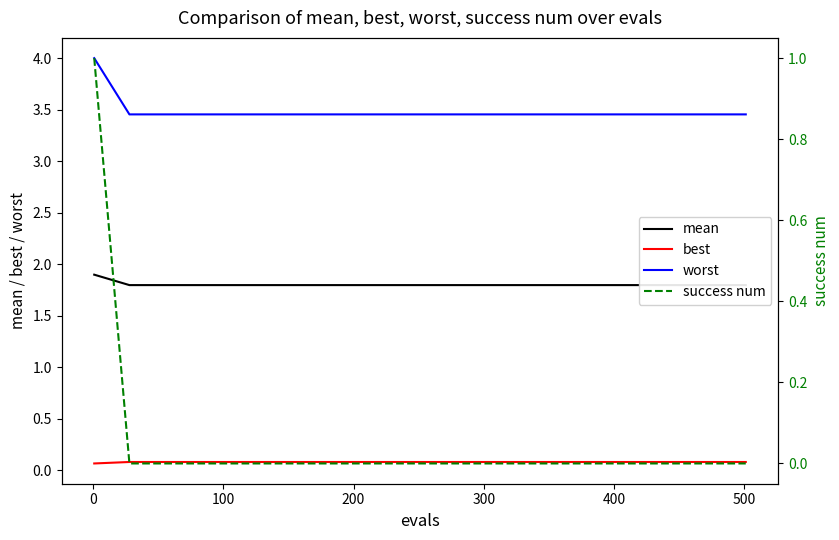

True or false: worst and best intersect in this chart.

False